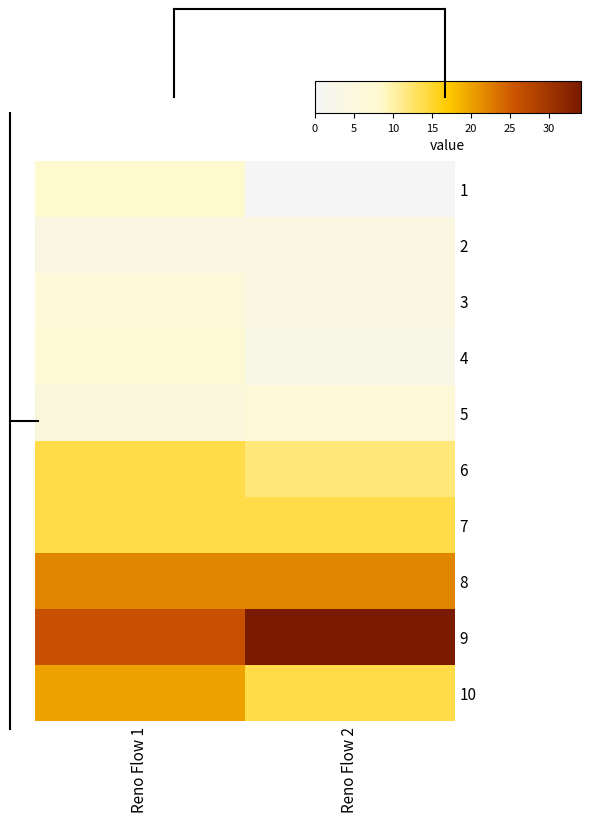

What is the difference between the highest and lowest values at Reno Flow 2?

34